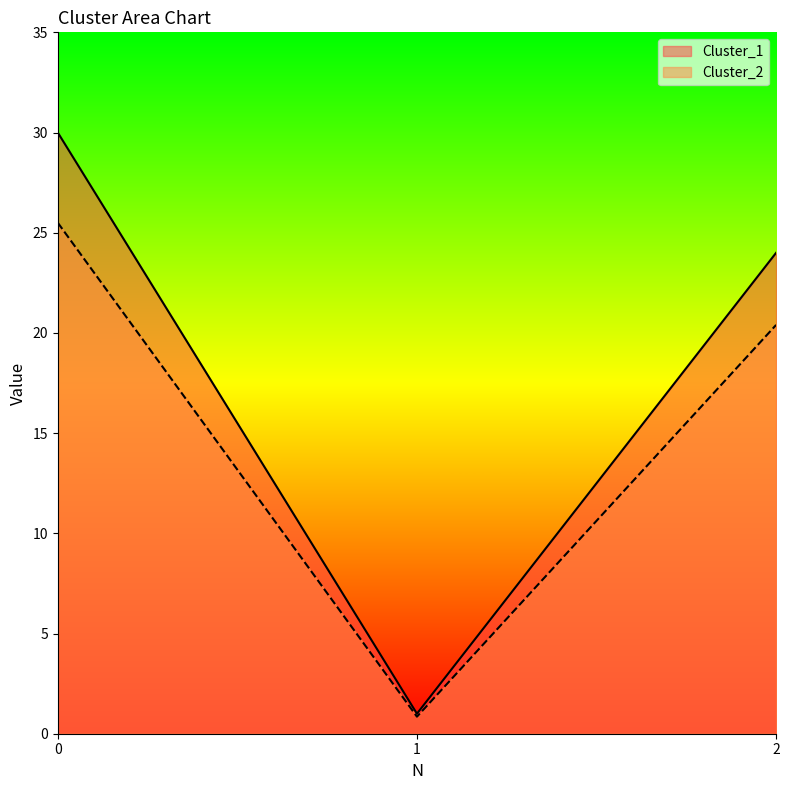

What is the smallest value displayed?

0.8